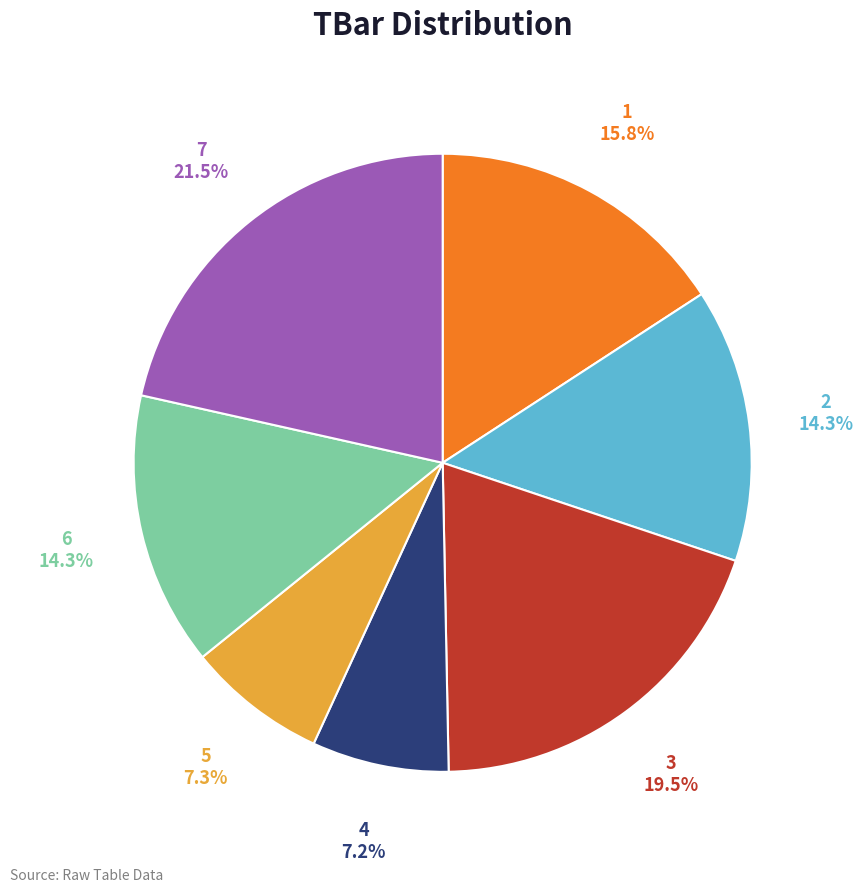

Is the sum of 7 and 6 greater than half?

No